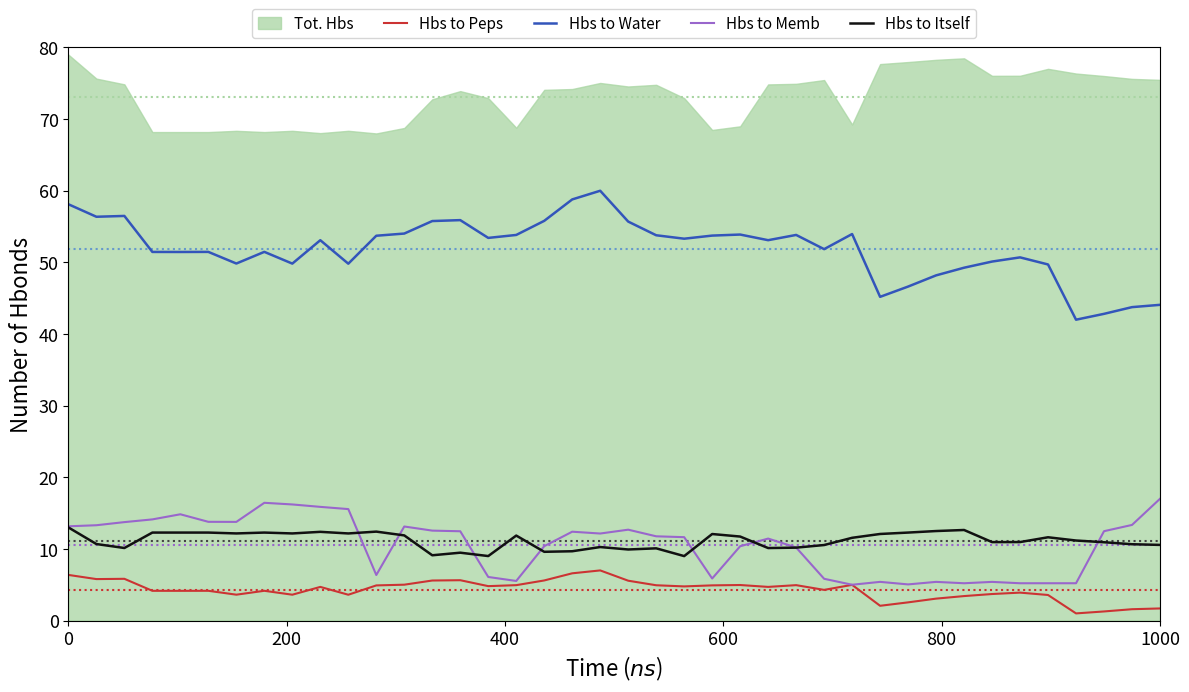

True or false: Hbs to Water and Hbs to Memb cross at least once.

False